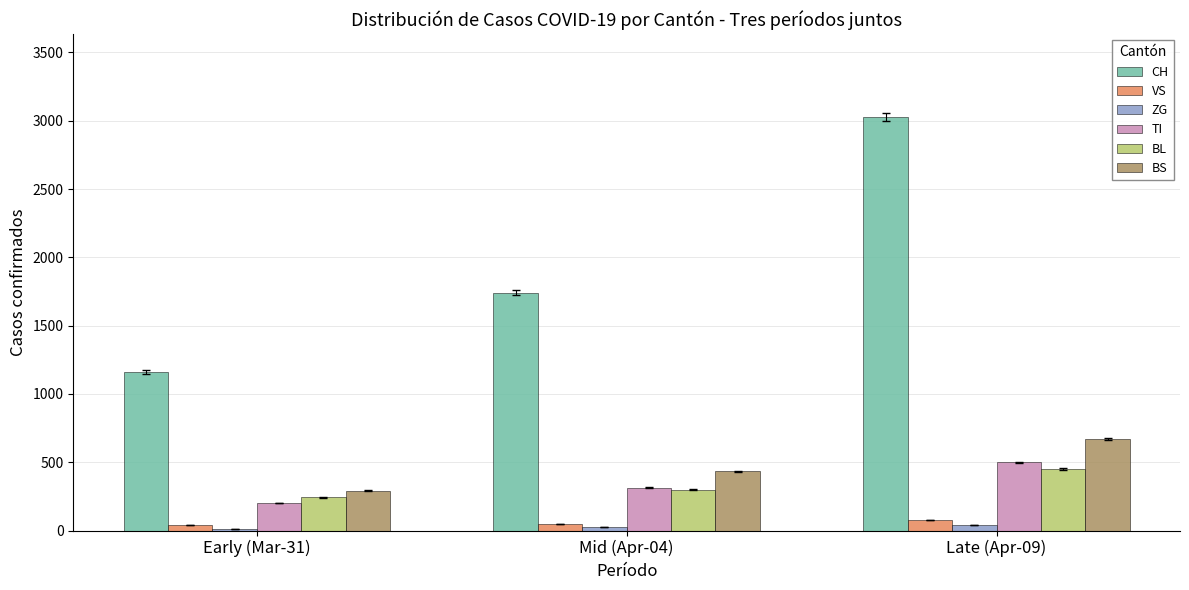

Which category has the lowest value in the CH series?

Early (Mar-31)